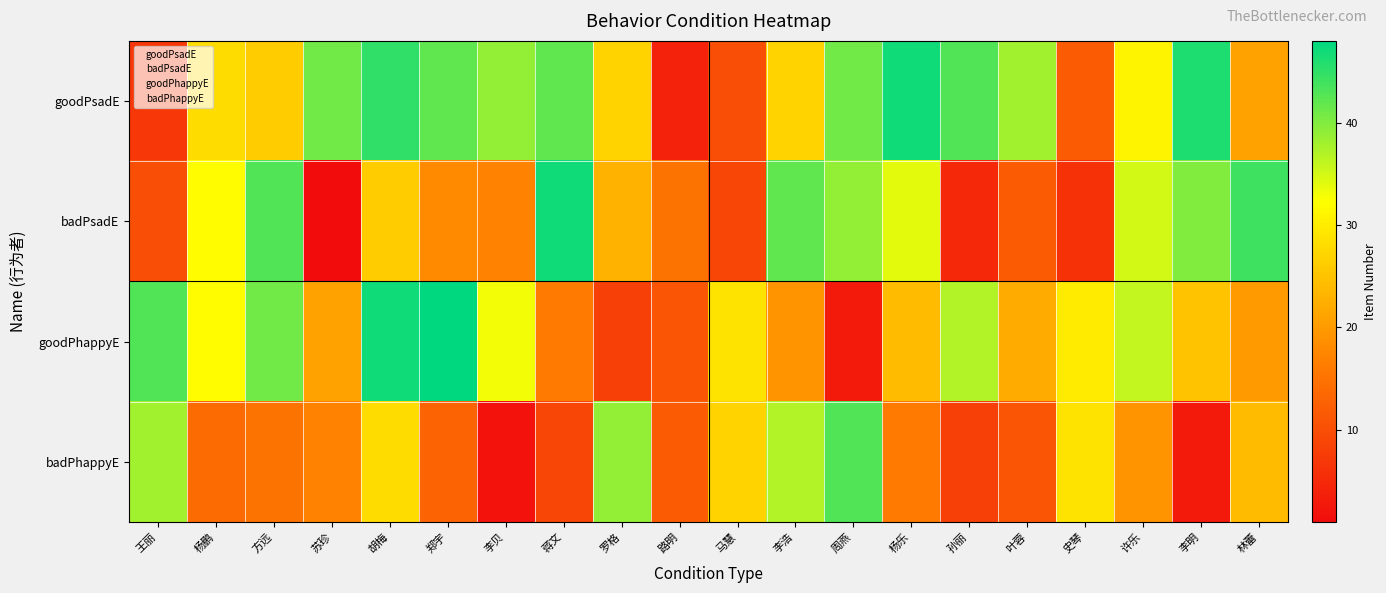

What is the total value across all series at 路明?

48